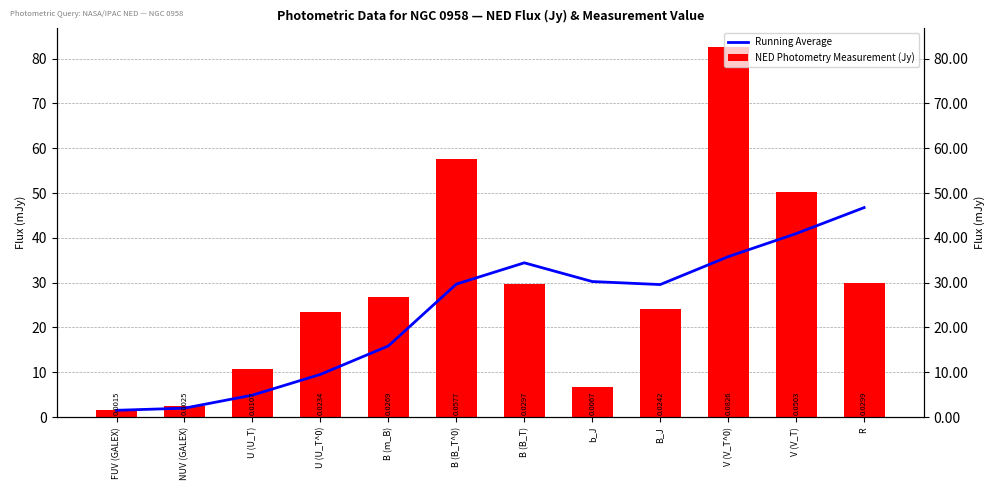

List the labels in order of NED Photometry Measurement (Jy) value, largest first.

V (V_T^0), B (B_T^0), V (V_T), R, B (B_T), B (m_B), B_J, U (U_T^0), U (U_T), b_J, NUV (GALEX), FUV (GALEX)